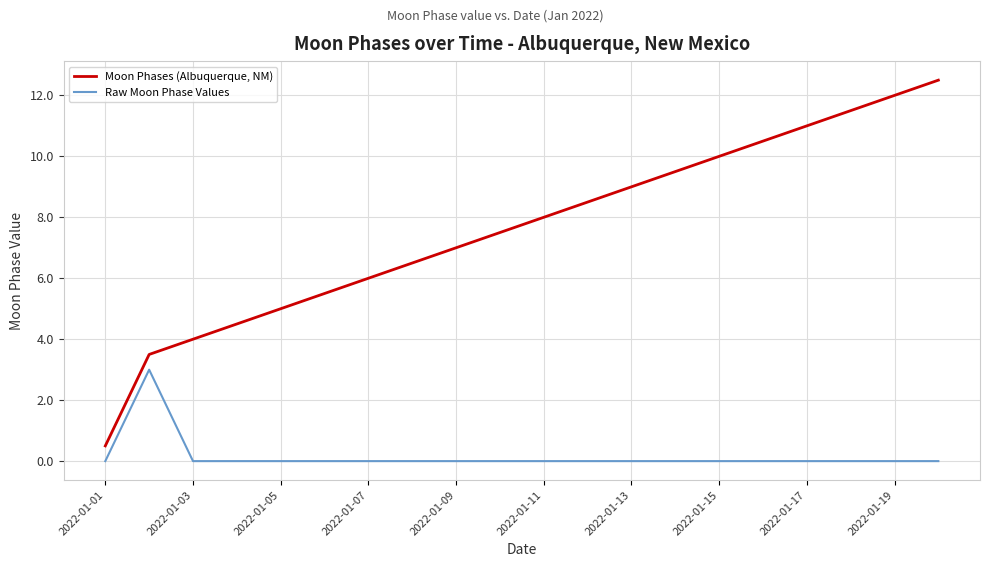

What is the maximum value shown in the chart?

12.5